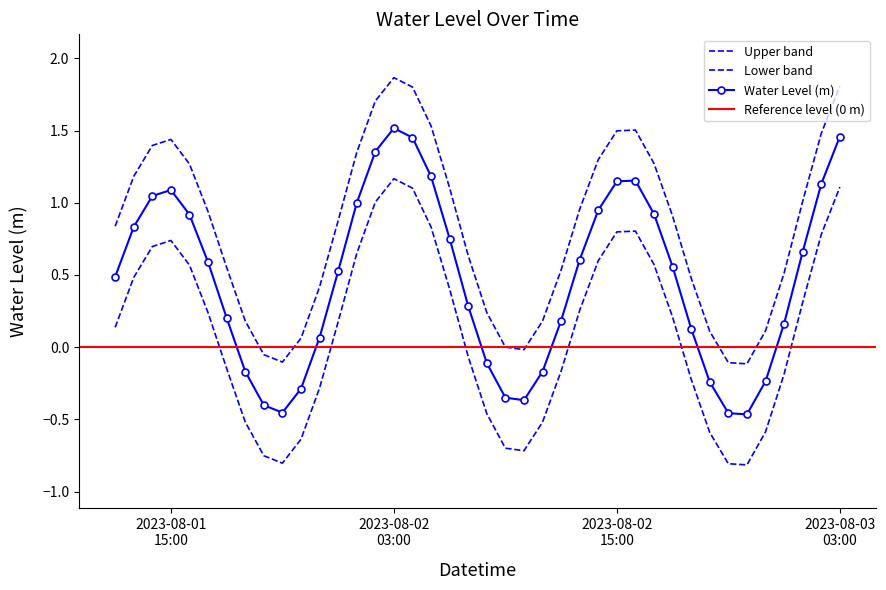

List the labels in order of value, largest first.

2023-08-02 03:00:00, 2023-08-03 03:00:00, 2023-08-02 04:00:00, 2023-08-02 02:00:00, 2023-08-02 05:00:00, 2023-08-02 16:00:00, 2023-08-02 15:00:00, 2023-08-03 02:00:00, 2023-08-01 15:00:00, 2023-08-01 14:00:00, 2023-08-02 01:00:00, 2023-08-02 14:00:00, 2023-08-02 17:00:00, 2023-08-01 16:00:00, 2023-08-01 13:00:00, 2023-08-02 06:00:00, 2023-08-03 01:00:00, 2023-08-02 13:00:00, 2023-08-01 17:00:00, 2023-08-02 18:00:00, 2023-08-02 00:00:00, 2023-08-01 12:00:00, 2023-08-02 07:00:00, 2023-08-01 18:00:00, 2023-08-02 12:00:00, 2023-08-03 00:00:00, 2023-08-02 19:00:00, 2023-08-01 23:00:00, 2023-08-02 08:00:00, 2023-08-01 19:00:00, 2023-08-02 11:00:00, 2023-08-02 23:00:00, 2023-08-02 20:00:00, 2023-08-01 22:00:00, 2023-08-02 09:00:00, 2023-08-02 10:00:00, 2023-08-01 20:00:00, 2023-08-01 21:00:00, 2023-08-02 21:00:00, 2023-08-02 22:00:00